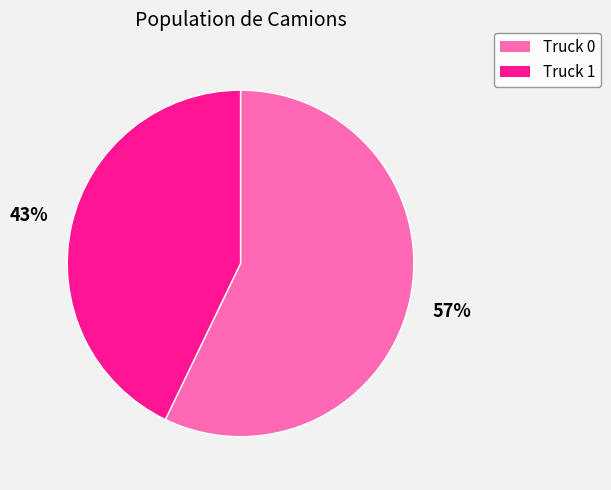

True or false: Truck 0 accounts for 57% of the total.

True